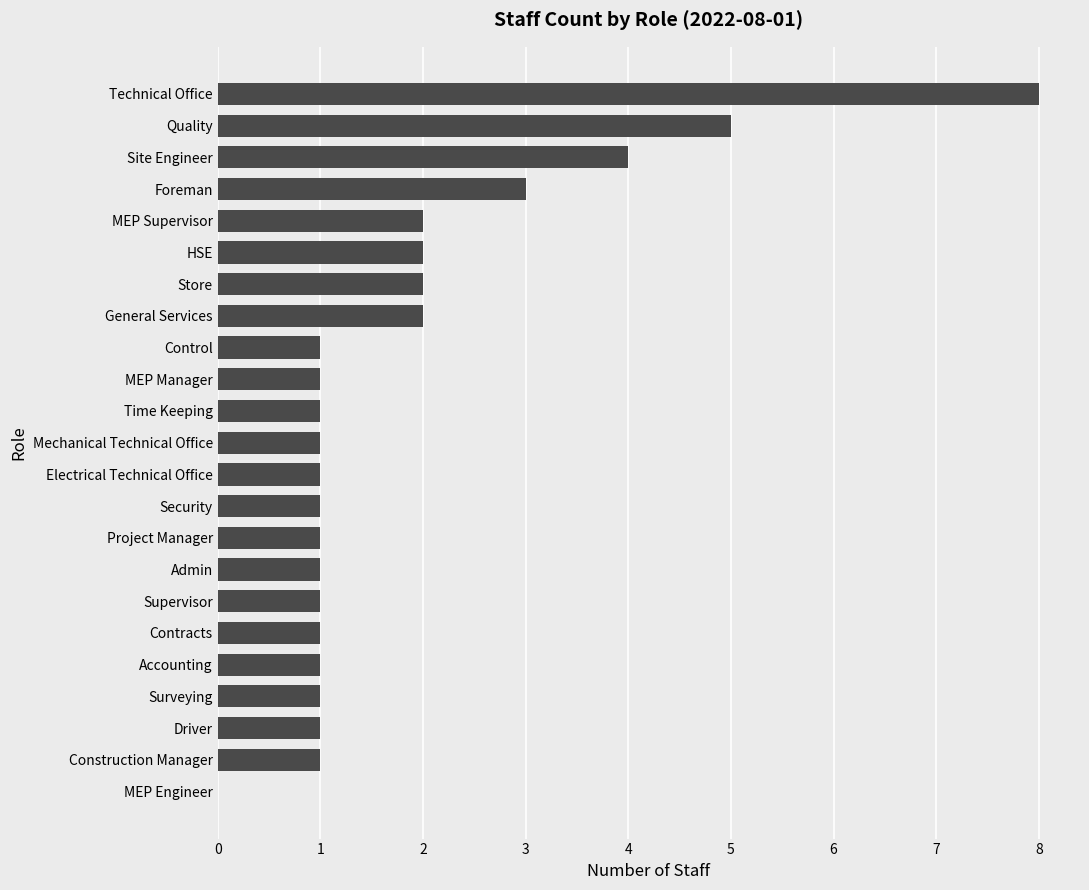

Does the chart contain stacked bars?

No